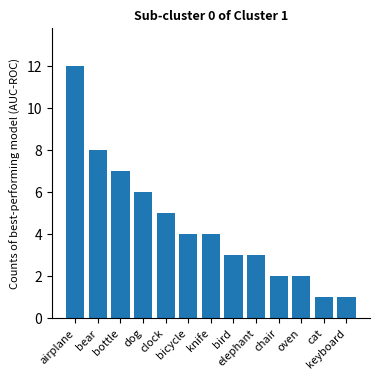

What is the difference between the maximum and minimum values?

11